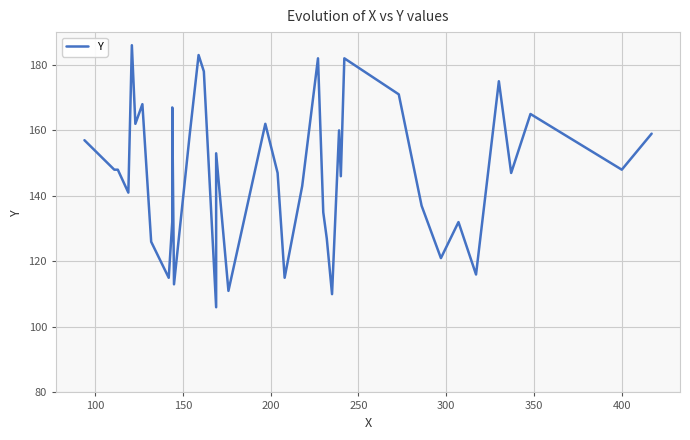

True or false: the data has more than 2 interior local peaks.

True